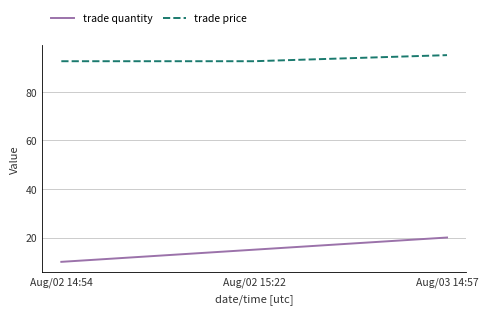

Is it true that trade price equals 95.0 at Aug/03 14:57?

True